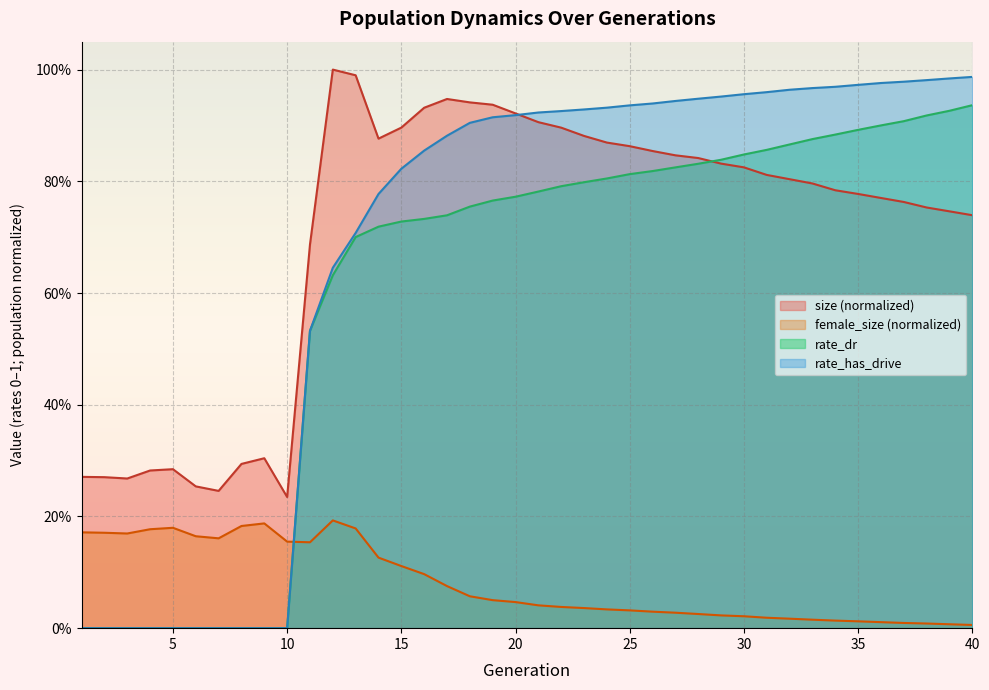

What is the difference between the second highest and minimum values in the female_size series?

0.2